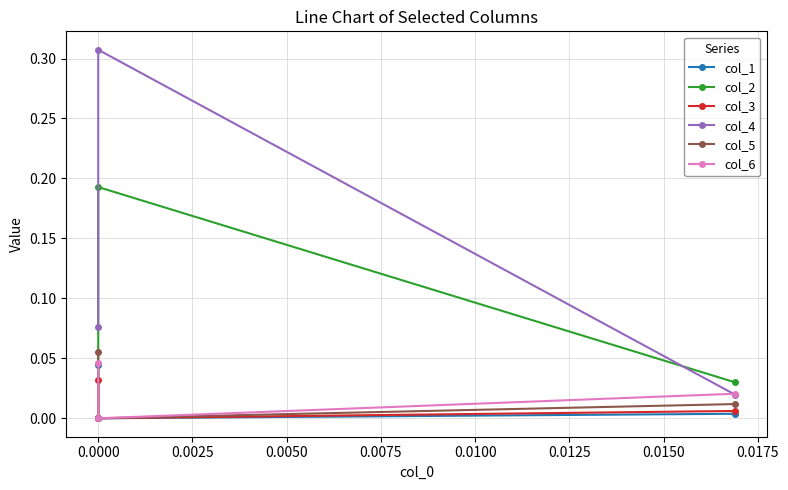

Count the number of data series in this chart.

6